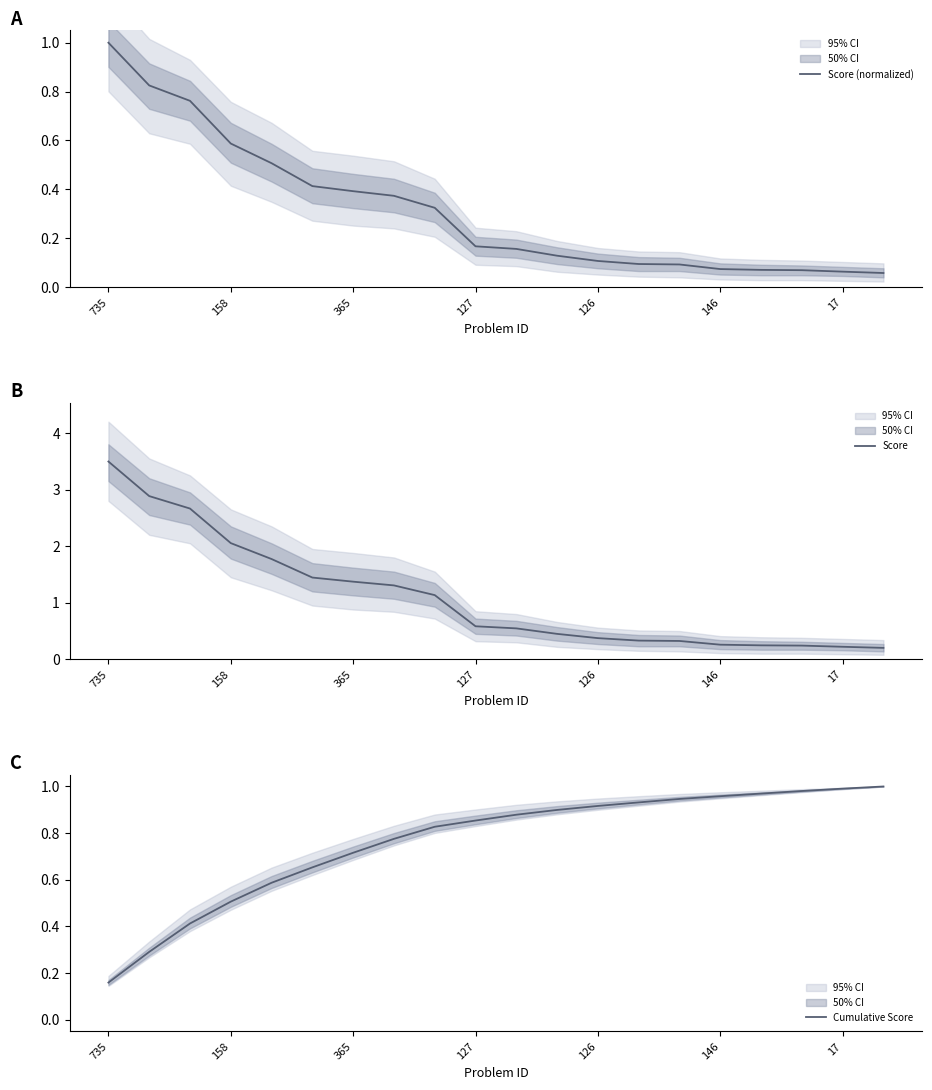

What is the difference between the maximum and second lowest values in the Cumulative Score series?

0.7